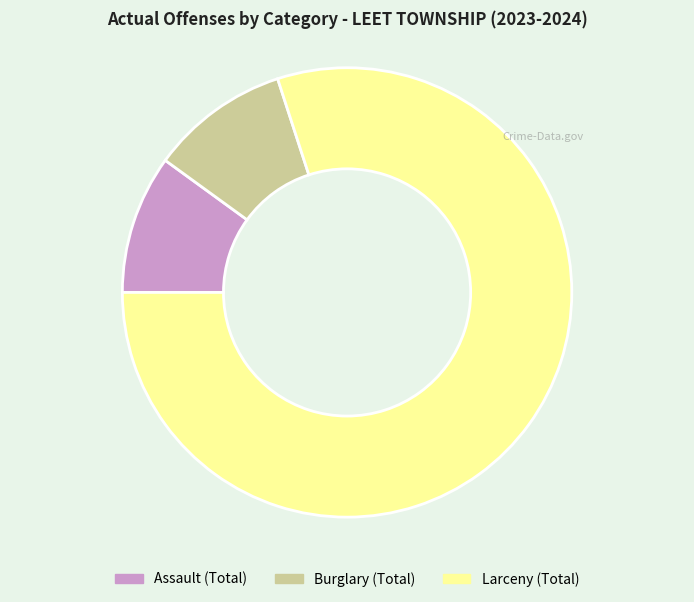

Is the sum of Burglary (Total) and Assault (Total) greater than half?

No